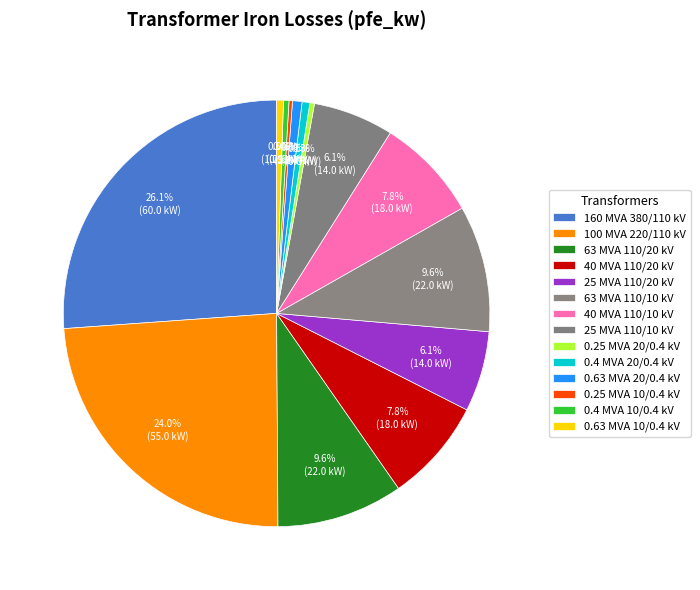

How much of the chart is everything except 25 MVA 110/10 kV?

93.9%